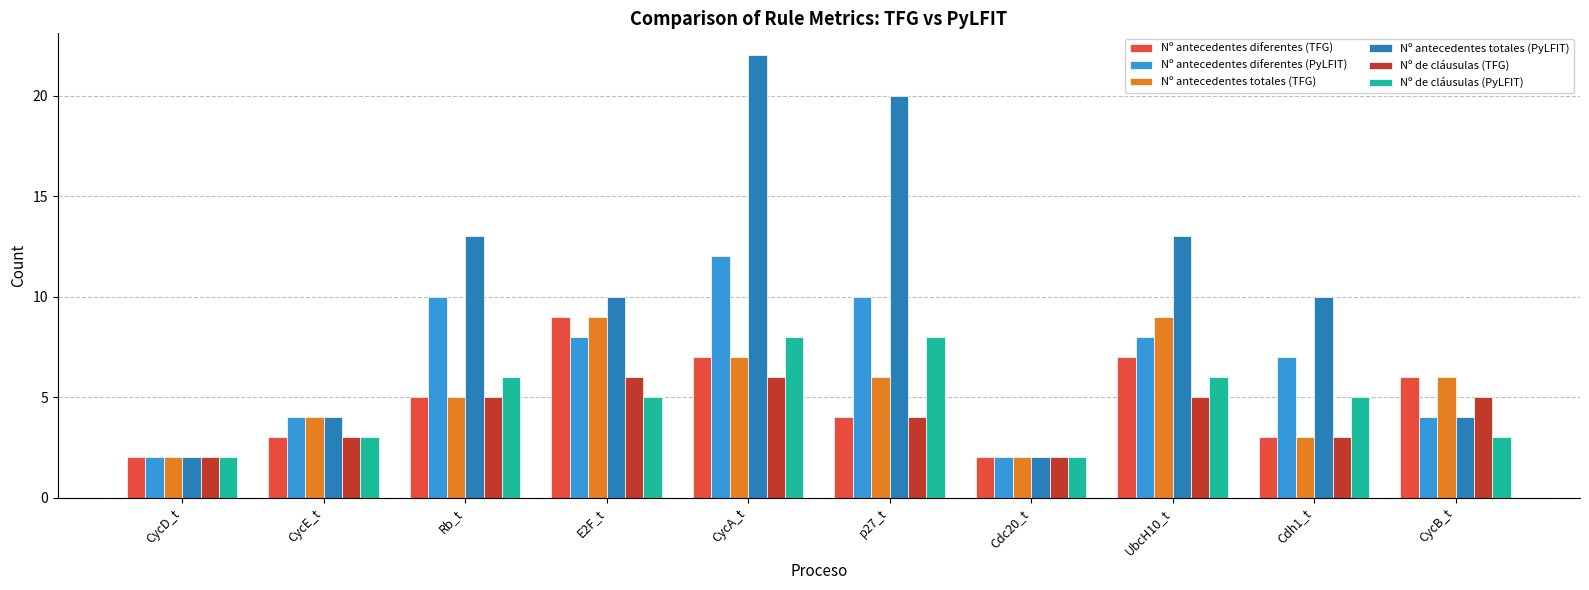

How many Nº de cláusulas (PyLFIT) values are between 3 and 6?

6